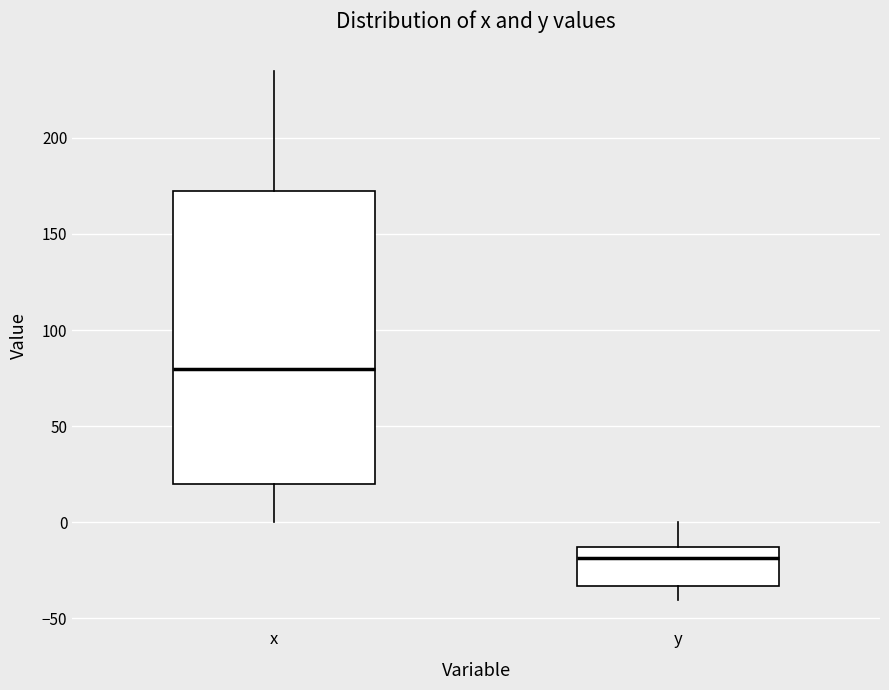

Reading left to right, transcribe this box plot: for each box, give where its median line is, the range the box spans, and where its two whiskers end, as read against the y-axis. The values are not printed on the chart, so give them approximately, as read against the axis.

x: median 80, box 20 to 170, whiskers 0 to 235
y: median -20, box -35 to -15, whiskers -40 to 0